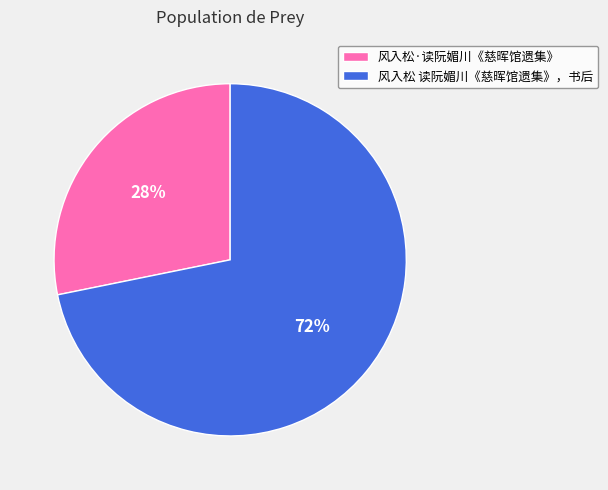

Does any single category account for the majority?

Yes